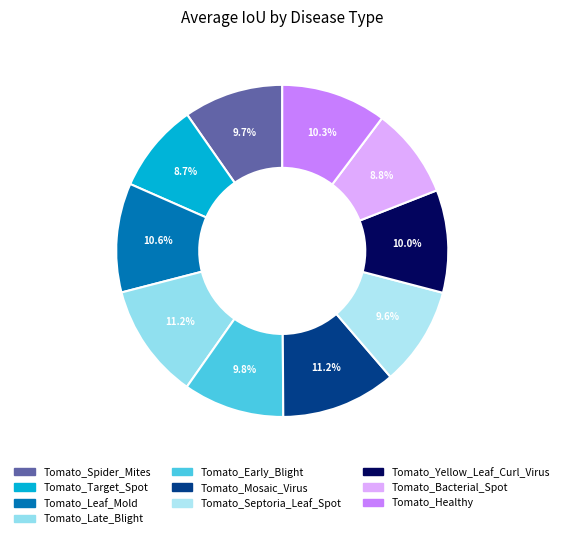

To the nearest percent, what is the difference between the largest and smallest slice percentages?

3%